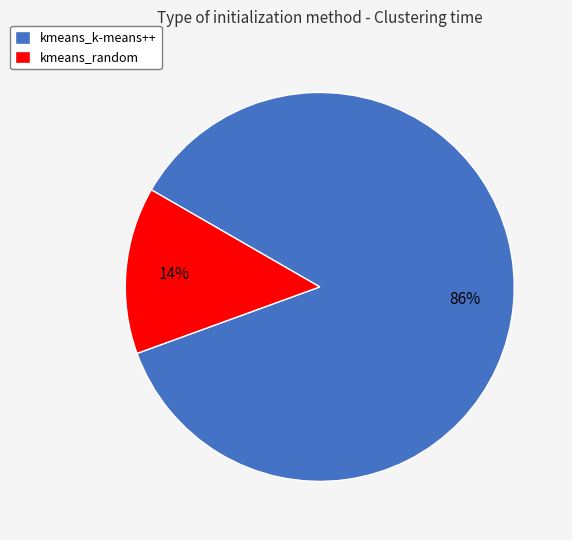

To the nearest percent, what is the average slice percentage?

50%